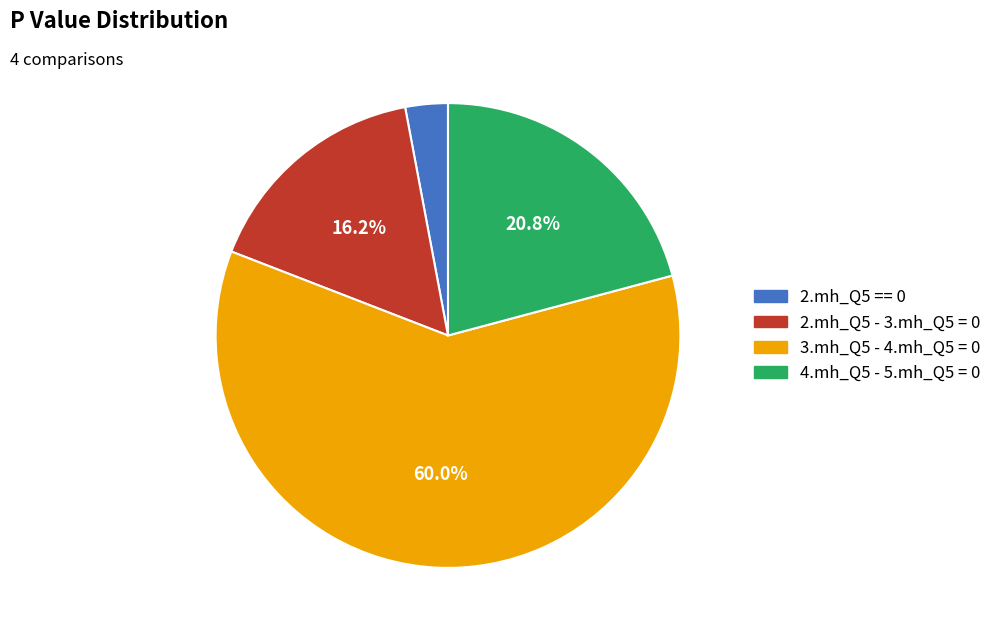

To the nearest percent, what is the average slice percentage?

25%